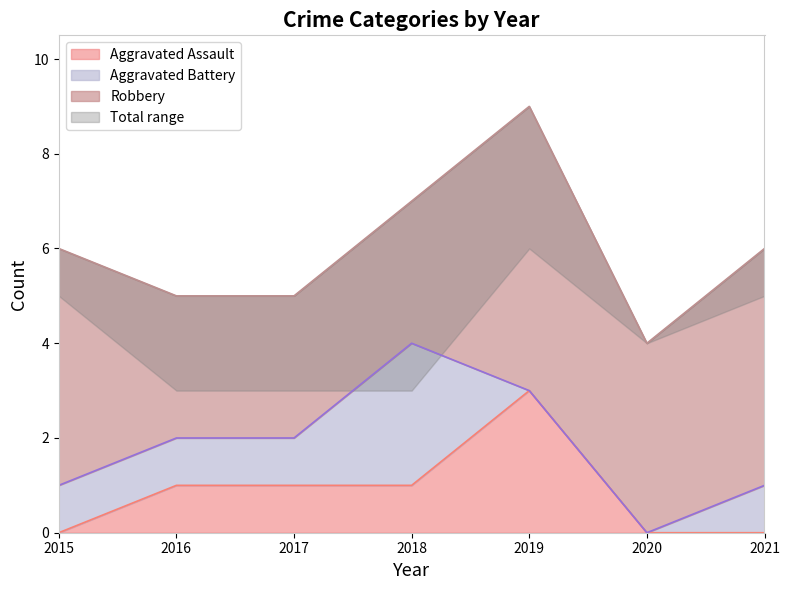

At which label does Aggravated Battery reach its peak?

2018